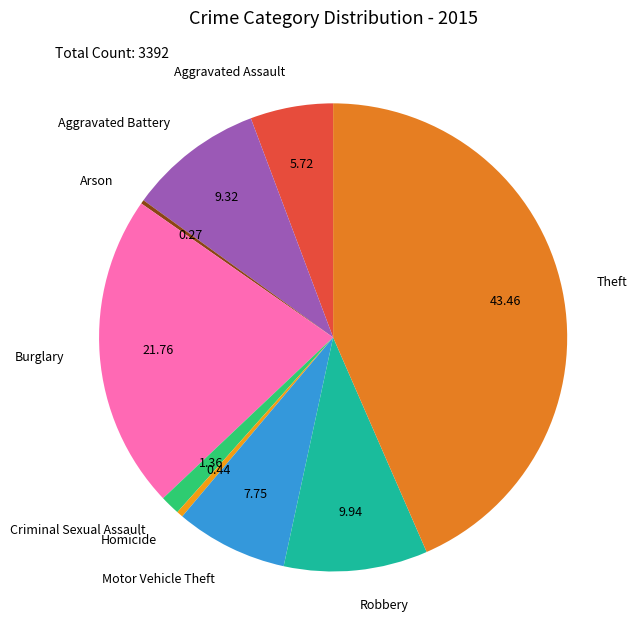

True or false: Criminal Sexual Assault accounts for 11% of the total.

False